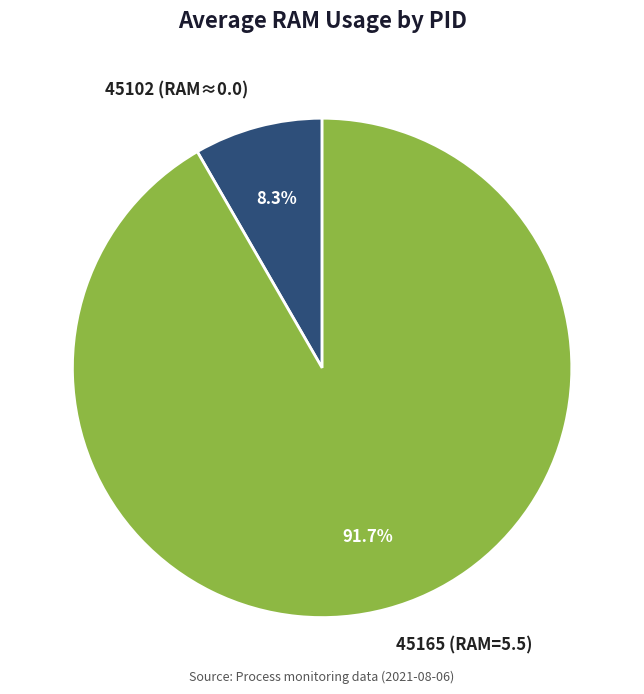

What is the total percentage of 45165 and 45102?

100.0%